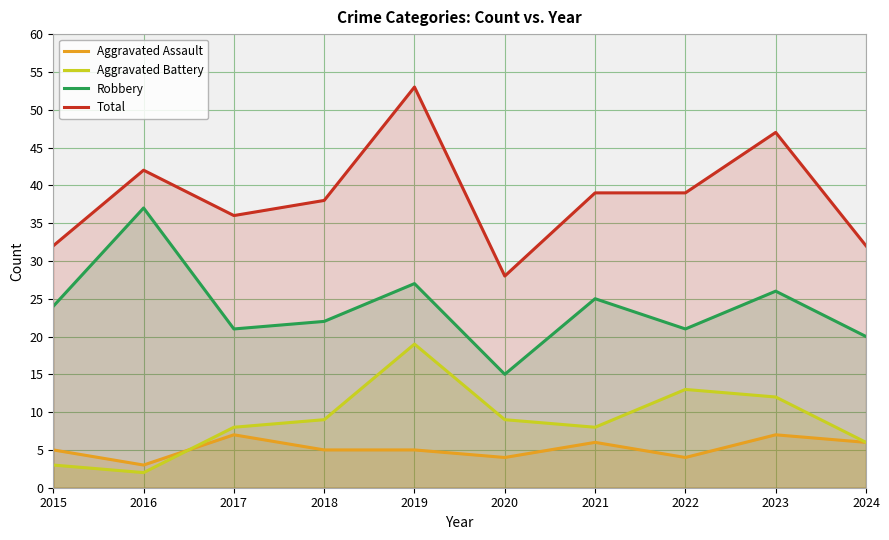

At 2017, list the series in order from largest to smallest.

Total, Robbery, Aggravated Battery, Aggravated Assault